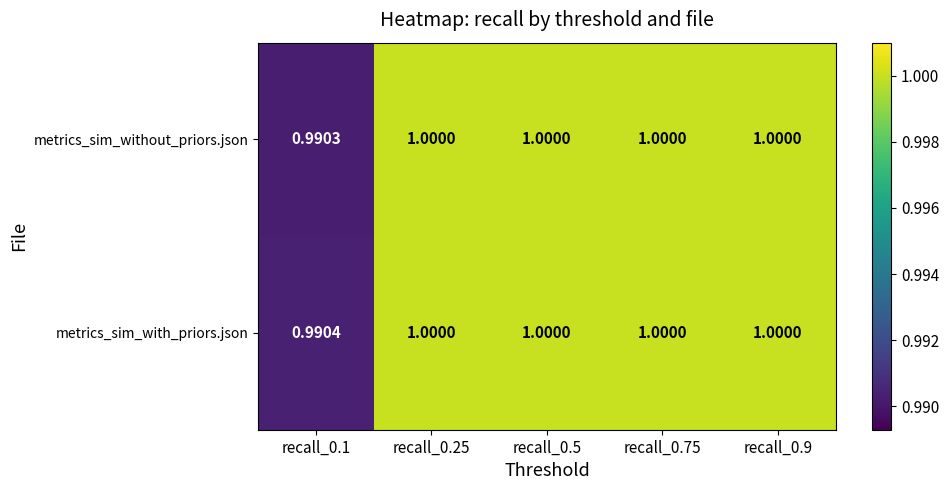

Which series has the widest spread of values?

metrics_sim_without_priors.json